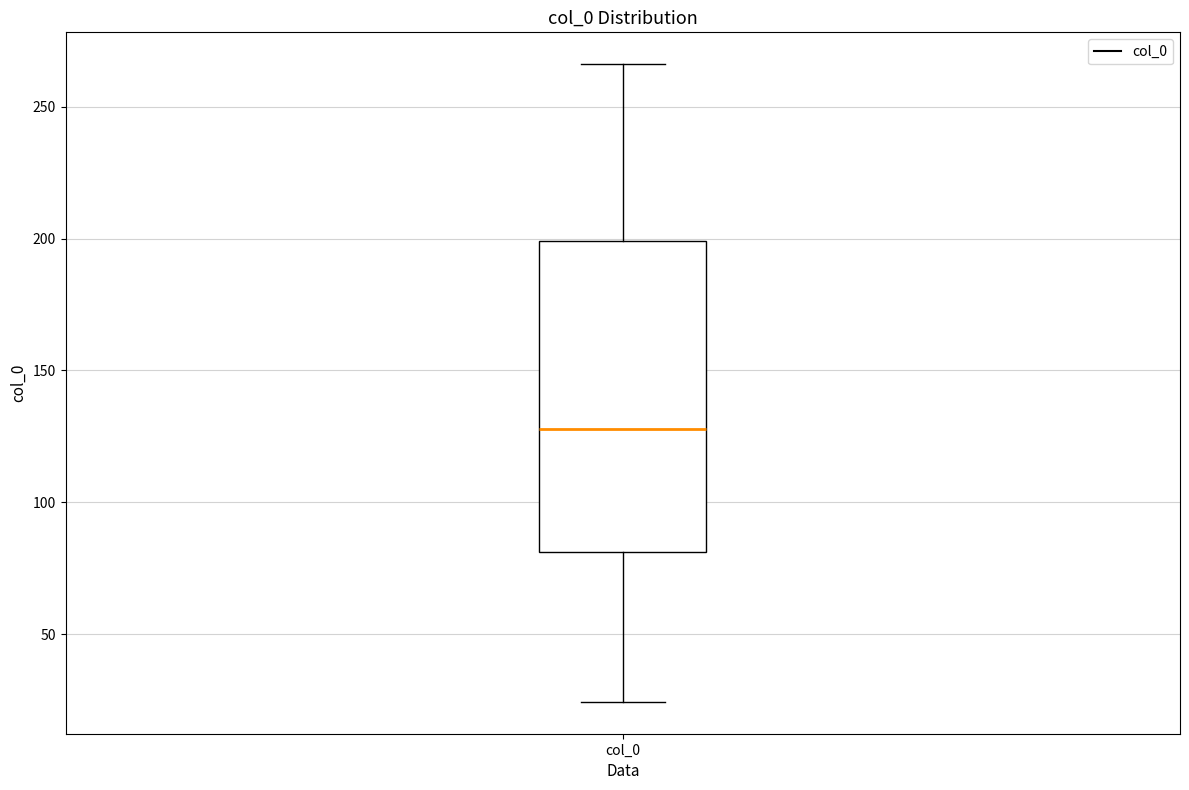

Read this box plot against the y-axis: the position of the median line, the range covered by the box, and the ends of both whiskers. The values are not printed on the chart, so give them approximately, as read against the axis.

median 130, box 80 to 200, whiskers 25 to 265